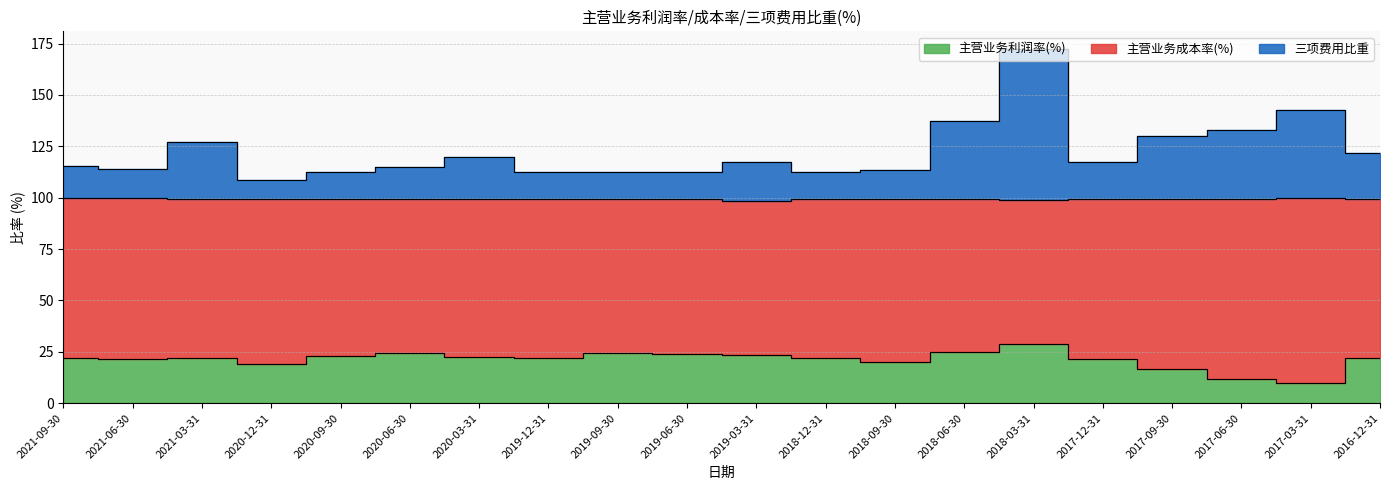

The value of 三项费用比重 at 2018-09-30 is 155.3. True or false?

False